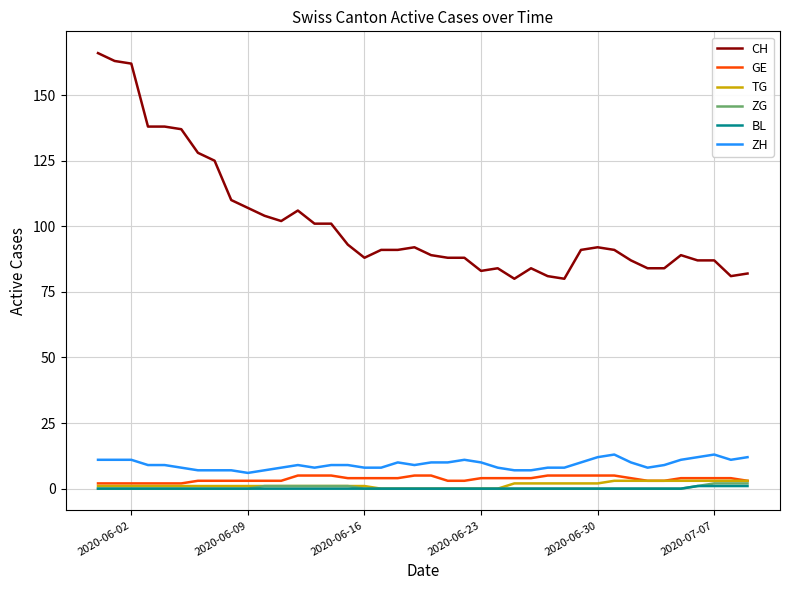

True or false: ZG and ZH cross at least once.

False